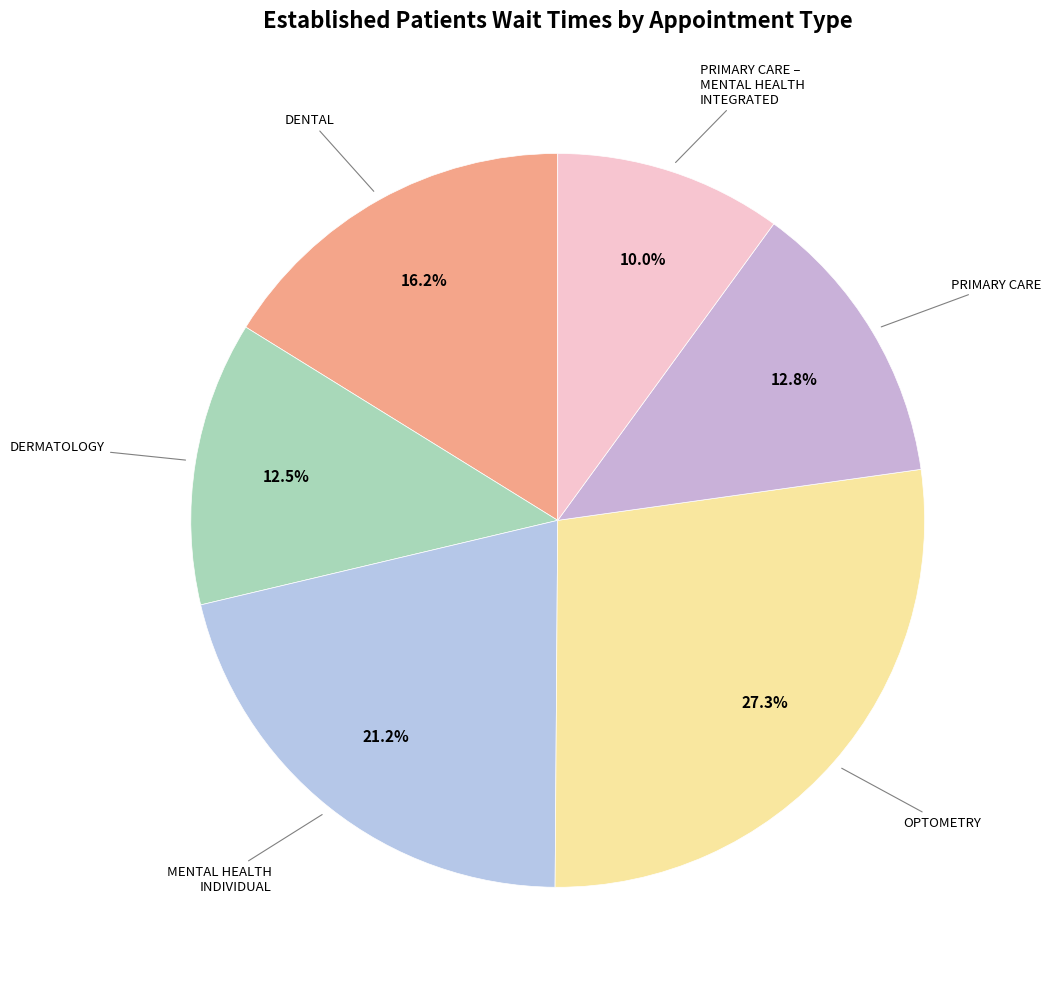

Count the number of slices in the pie.

6